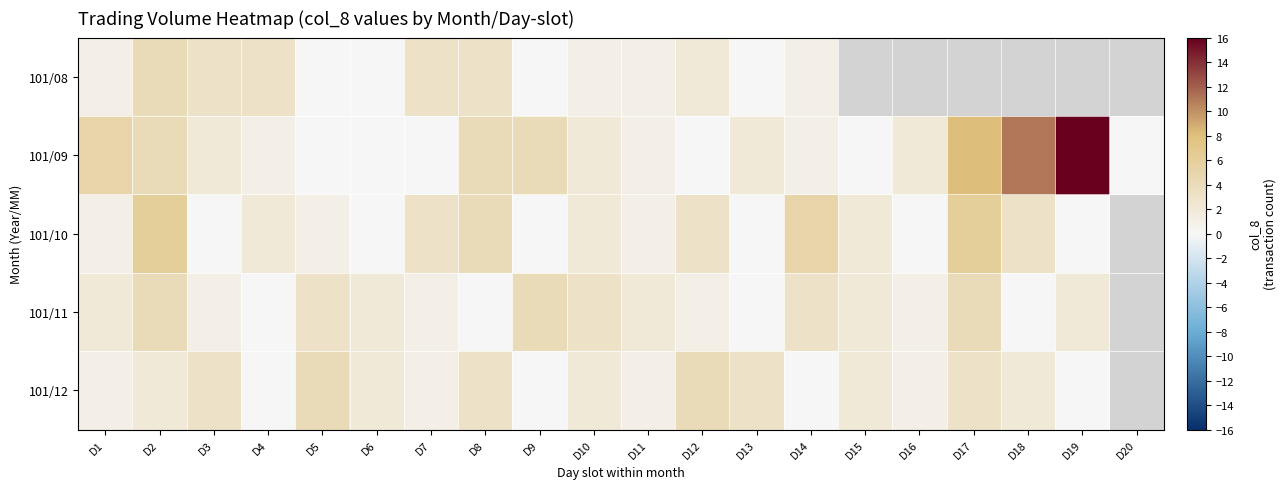

The value of 101/12 at D4 is 0.0. True or false?

True